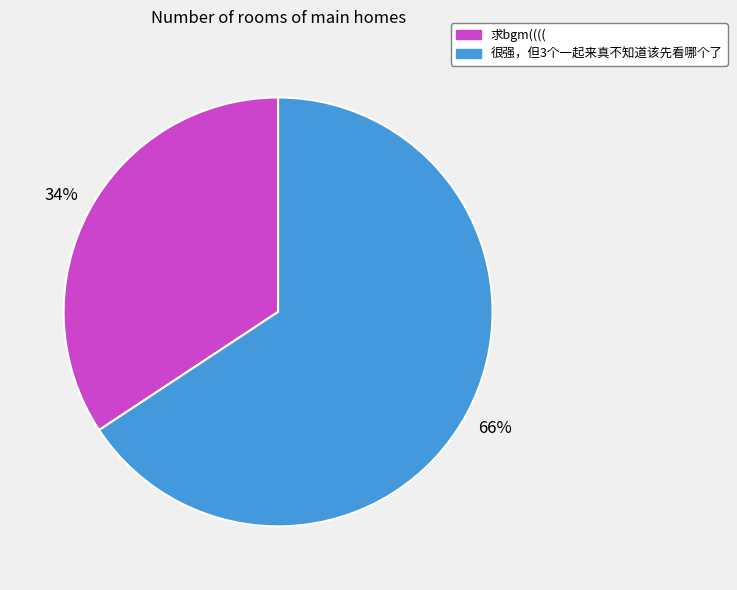

Rank the categories by value from highest to lowest.

很强，但3个一起来真不知道该先看哪个了, 求bgm((((